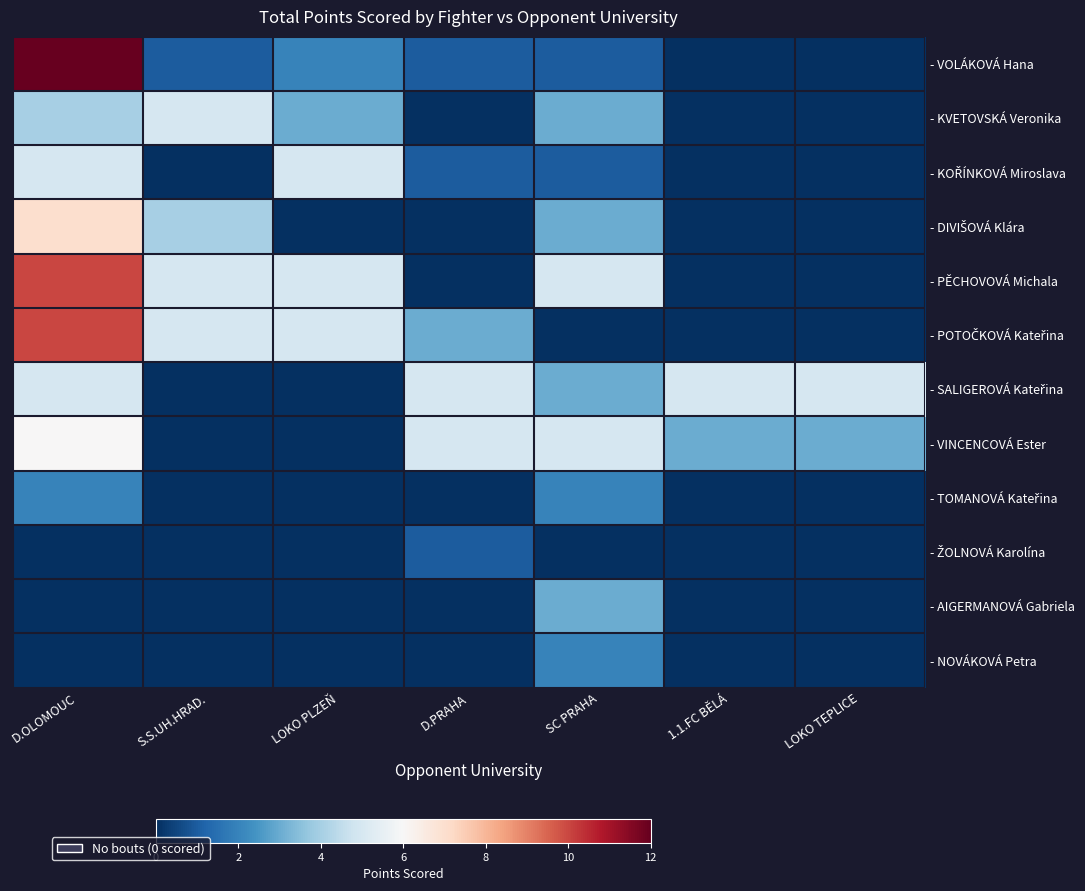

Which series has the widest spread of values?

- VOLÁKOVÁ Hana